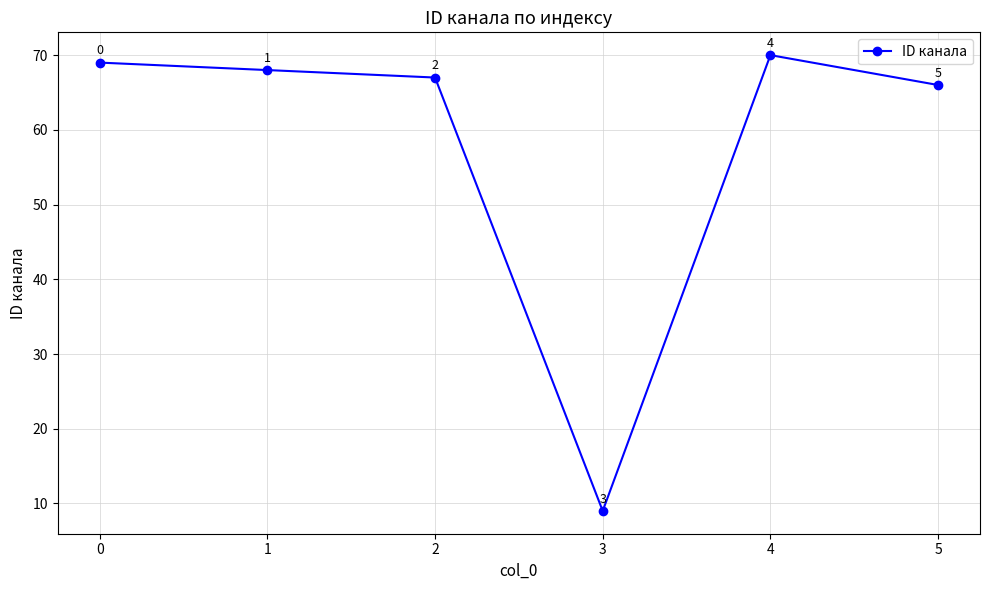

How many data points does each series have?

6